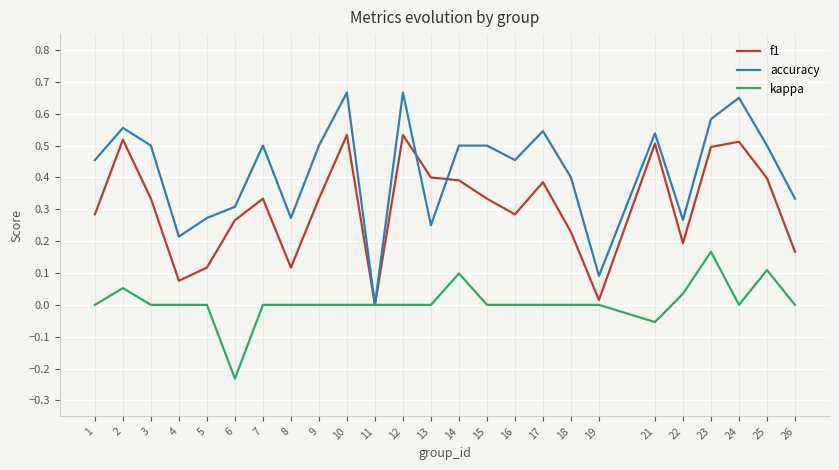

Rank the series by their average value, from highest to lowest.

accuracy, f1, kappa